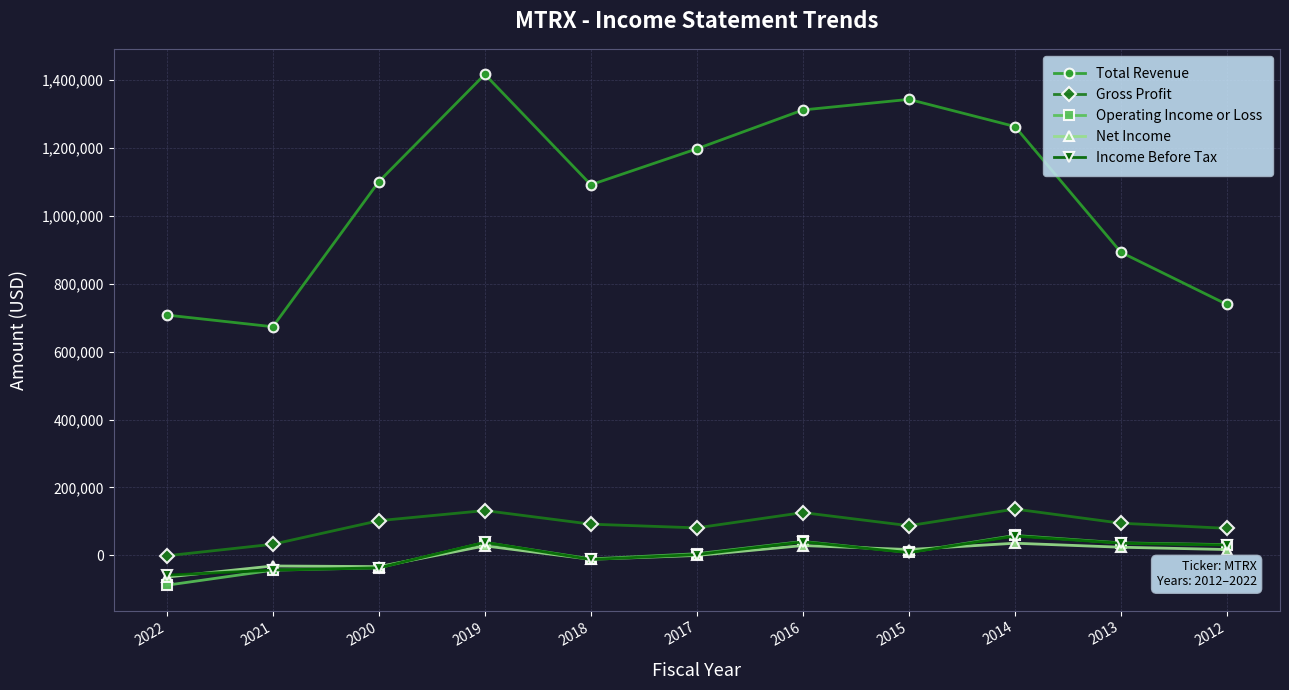

What are all the series names shown in the legend?

Total Revenue, Gross Profit, Operating Income or Loss, Net Income, Income Before Tax